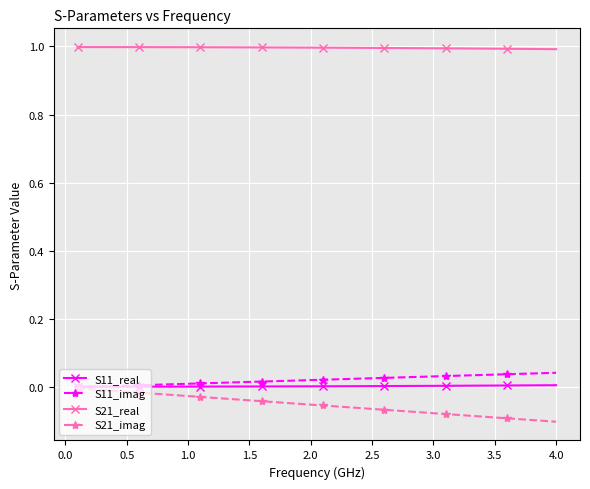

What is the value of the S21_real point at the 33rd from the left?

1.0